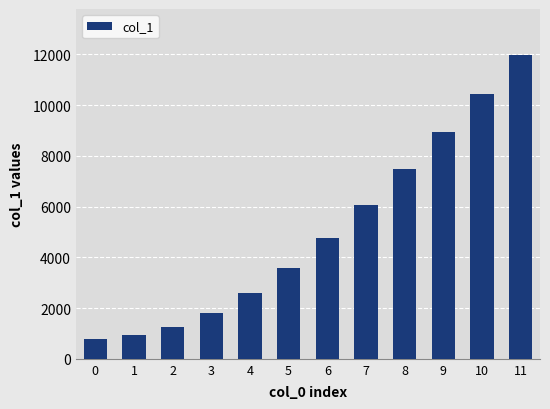

Rank the categories by value from lowest to highest.

0, 1, 2, 3, 4, 5, 6, 7, 8, 9, 10, 11